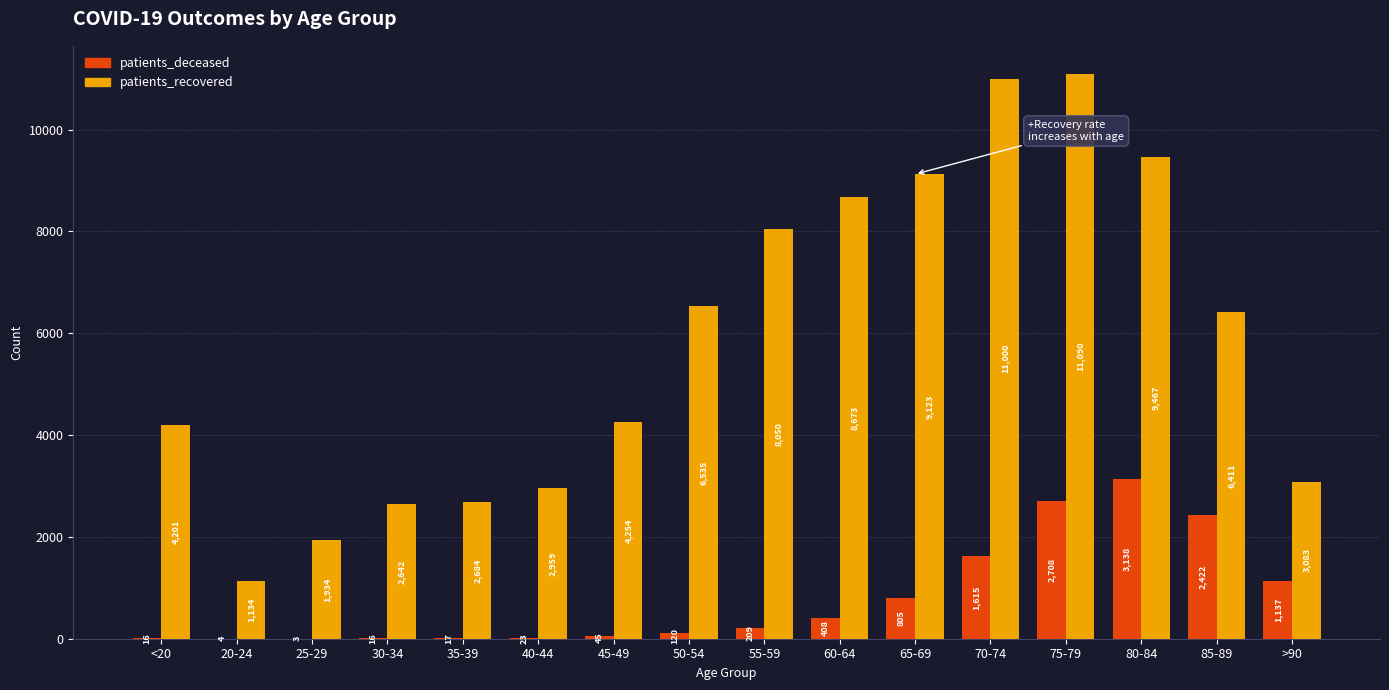

Which series has the largest total across all categories?

patients_recovered